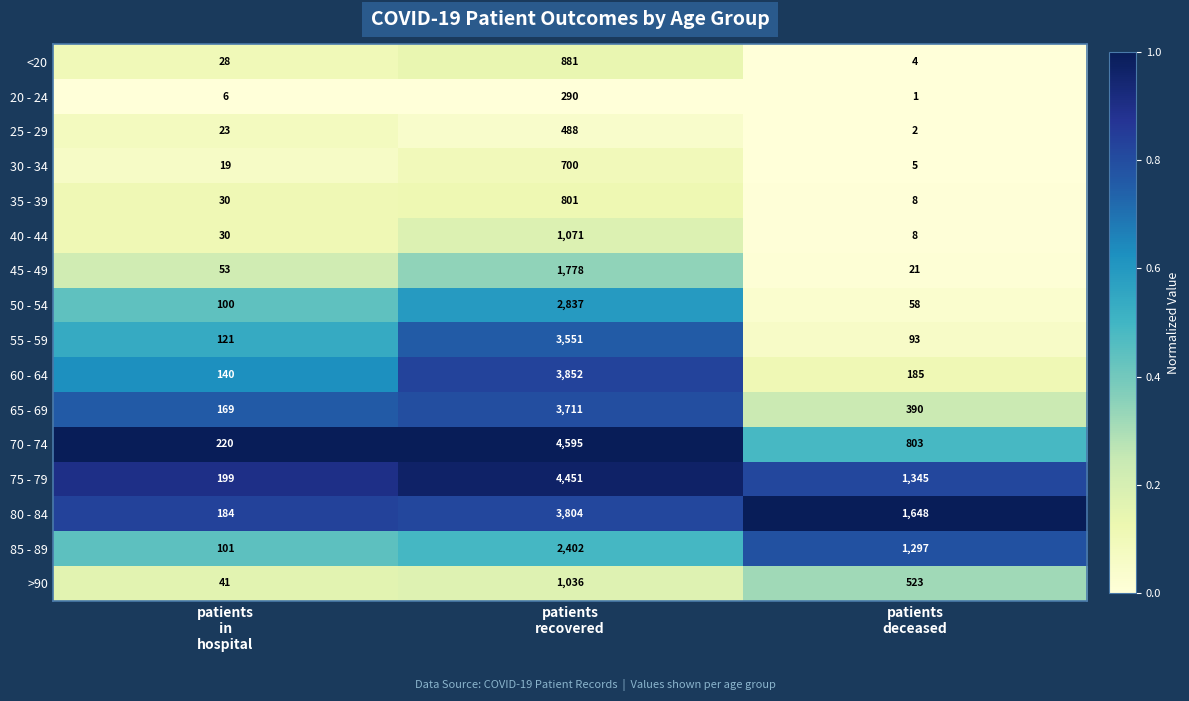

What is the greatest value displayed?

4595